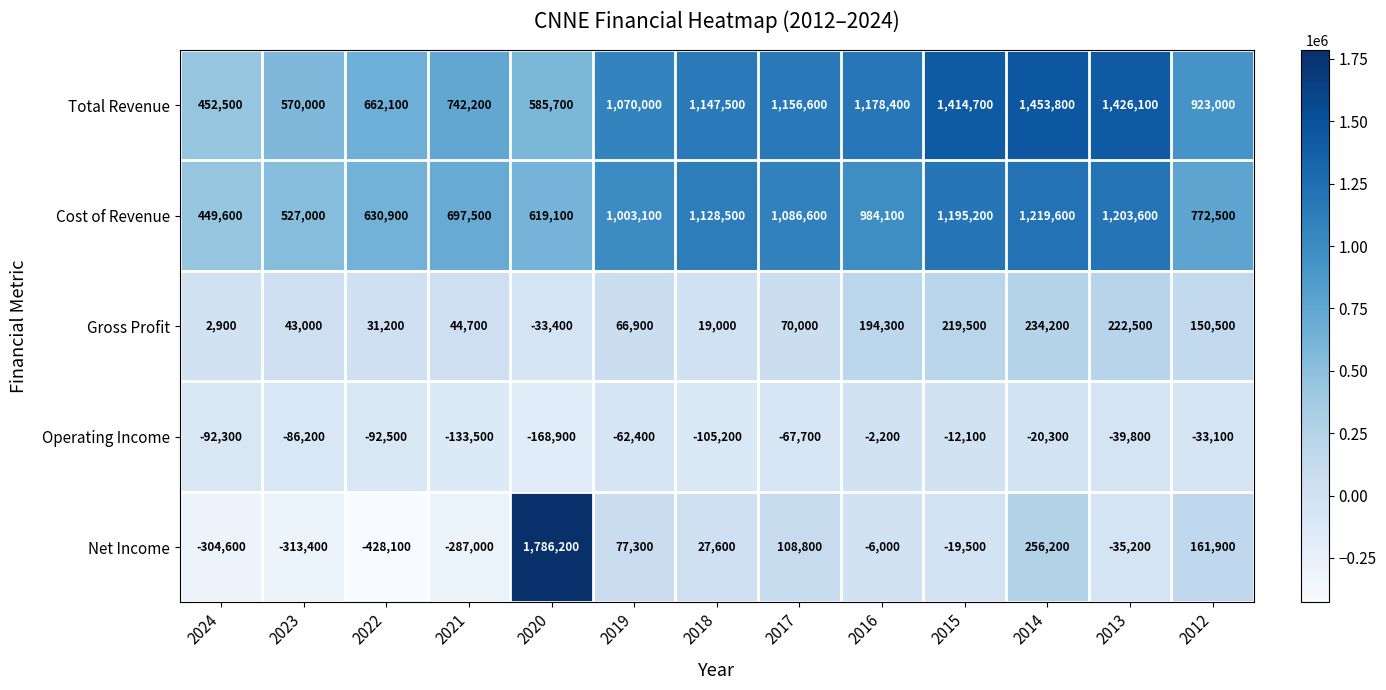

Which series has the largest total across all categories?

Total Revenue